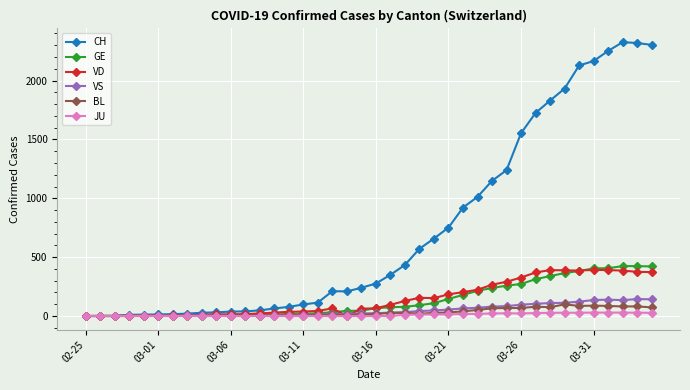

How many values in the VD series are below 66?

20